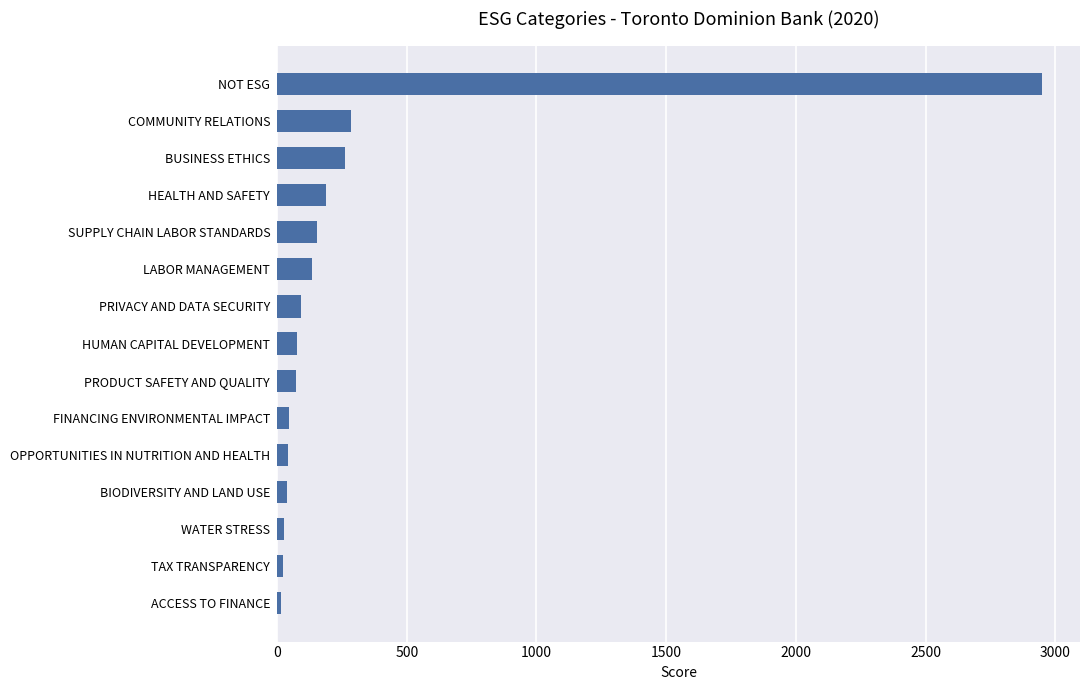

Approximately how many times larger is the value at SUPPLY CHAIN LABOR STANDARDS compared to BUSINESS ETHICS?

0.6